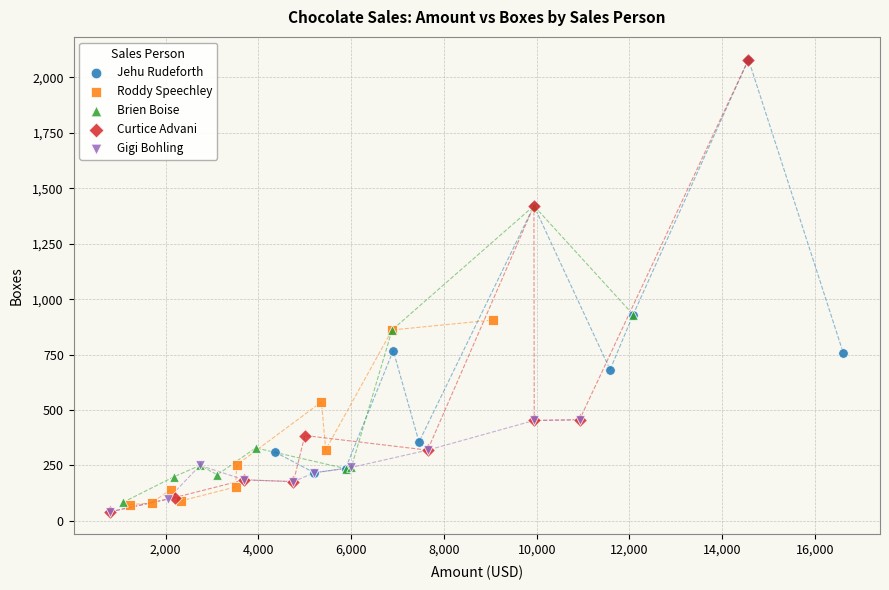

Which series has the largest Y range (max minus min)?

Curtice Advani